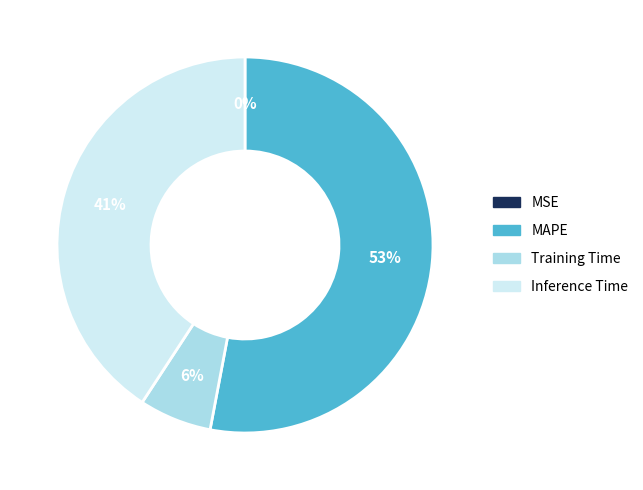

Which category has the biggest portion of the pie?

MAPE